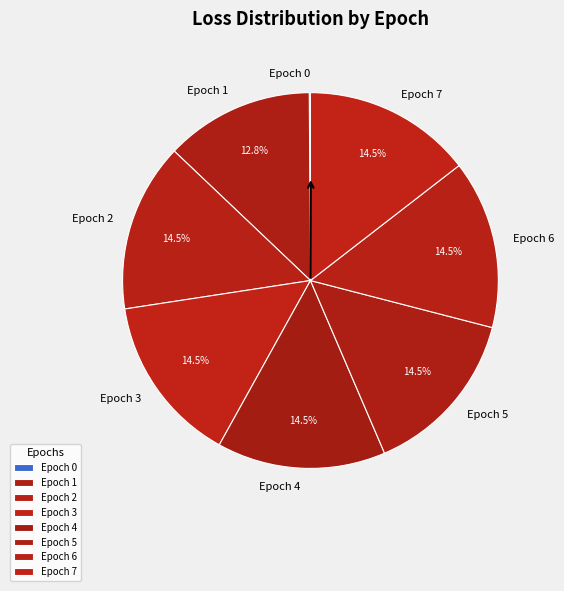

Combined, do Epoch 5 and Epoch 1 account for over 50%?

No